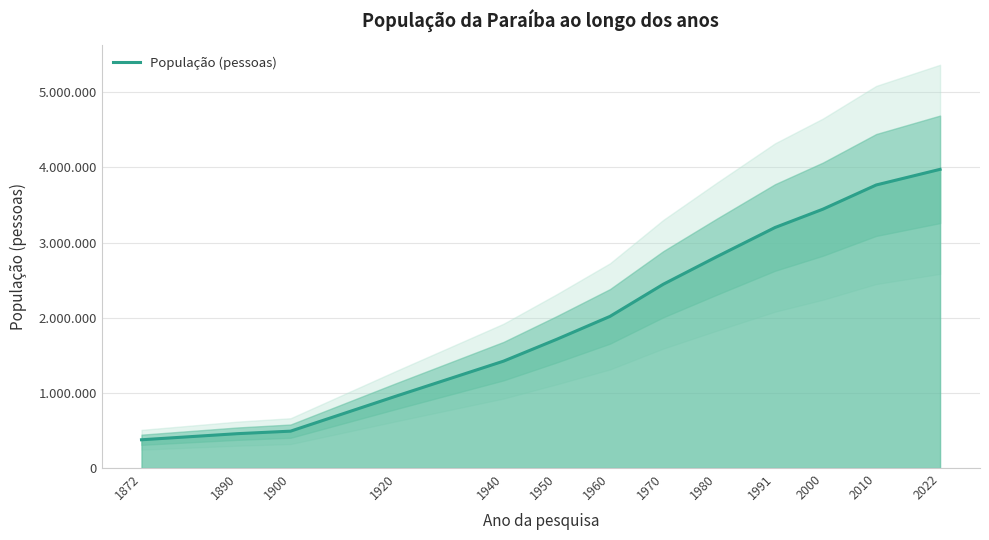

Count the number of values greater than 2018023.

6